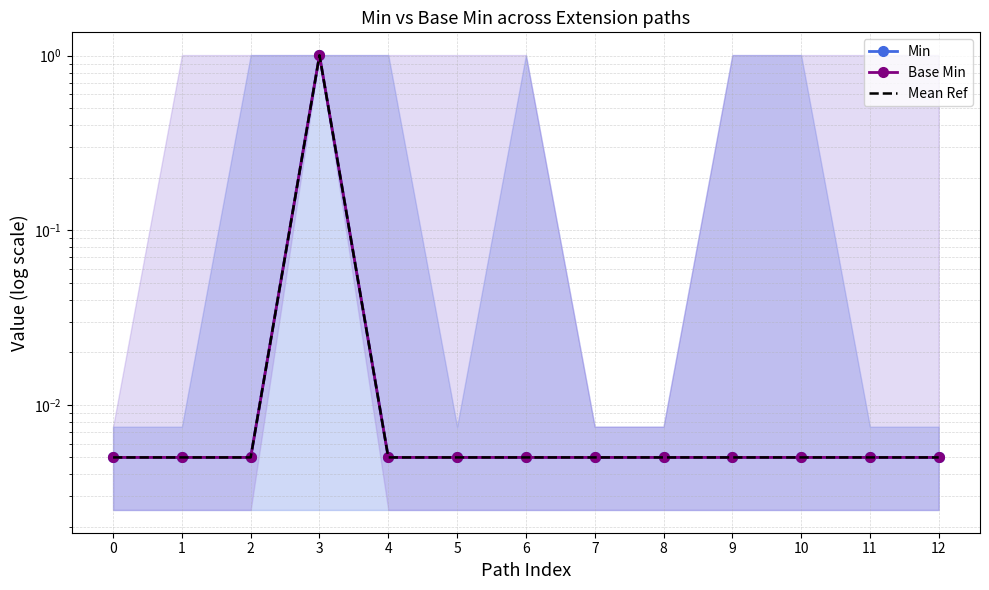

Reading left to right, list all the values displayed in this chart.

Min: 0=0.0	1=0.0	2=0.0	3=1.0	4=0.0	5=0.0	6=0.0	7=0.0	8=0.0	9=0.0	10=0.0	11=0.0	12=0.0
Base Min: 0=0.0	1=0.0	2=0.0	3=1.0	4=0.0	5=0.0	6=0.0	7=0.0	8=0.0	9=0.0	10=0.0	11=0.0	12=0.0
Mean Ref: 0=0.0	1=0.0	2=0.0	3=1.0	4=0.0	5=0.0	6=0.0	7=0.0	8=0.0	9=0.0	10=0.0	11=0.0	12=0.0